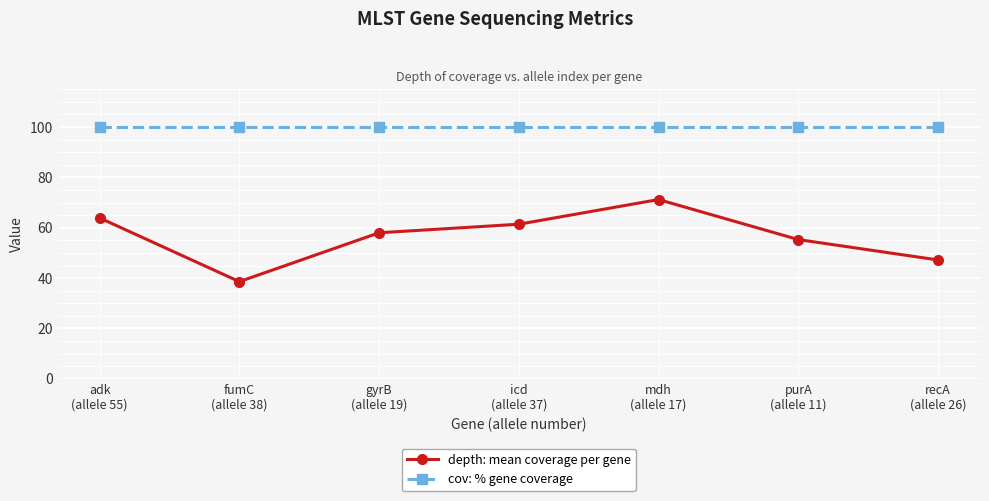

Reading left to right, what are all the values shown in this chart?

depth: mean coverage per gene: 63.9	38.6	58.0	61.4	71.2	55.3	47.2
cov: % gene coverage: 100.0	100.0	100.0	100.0	100.0	100.0	100.0